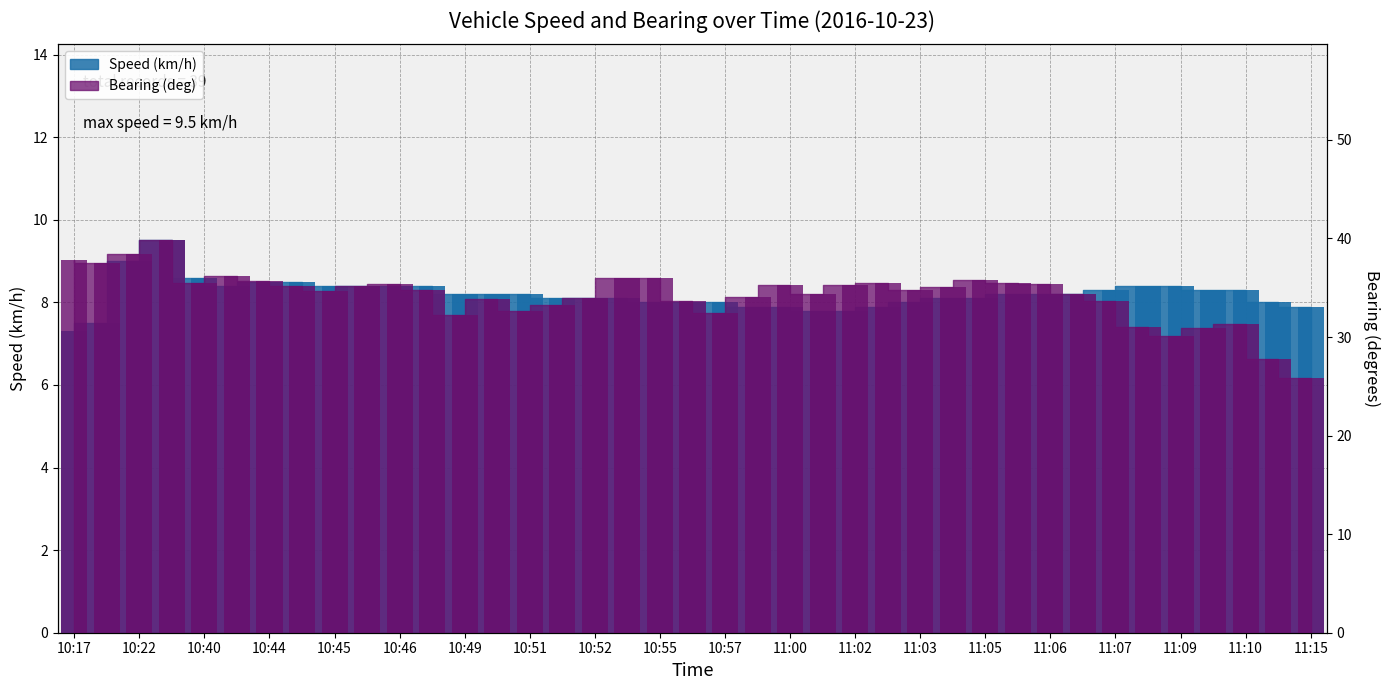

What is the minimum value shown in the chart?

7.3